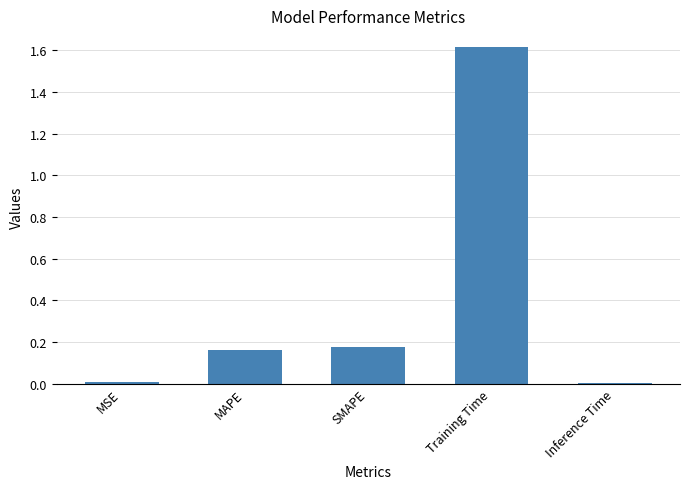

What is the average value?

0.4